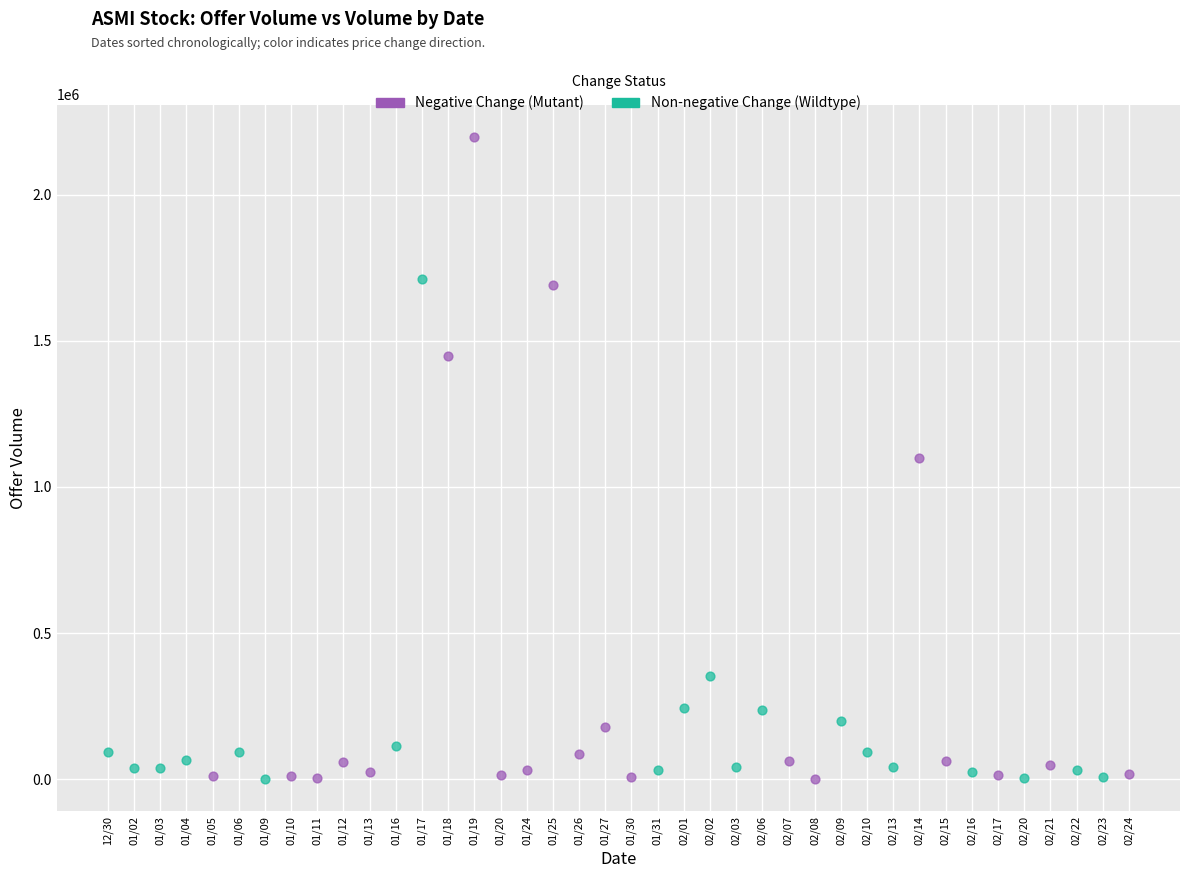

Which series contains the highest Y value?

Negative Change (Mutant)